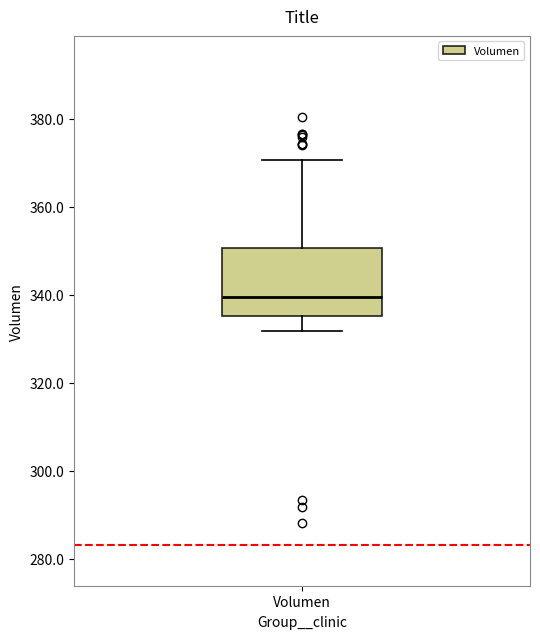

Where does the lower whisker of the box for Volumen end on the y-axis? The values are not printed on the chart, so give them approximately, as read against the axis.

332